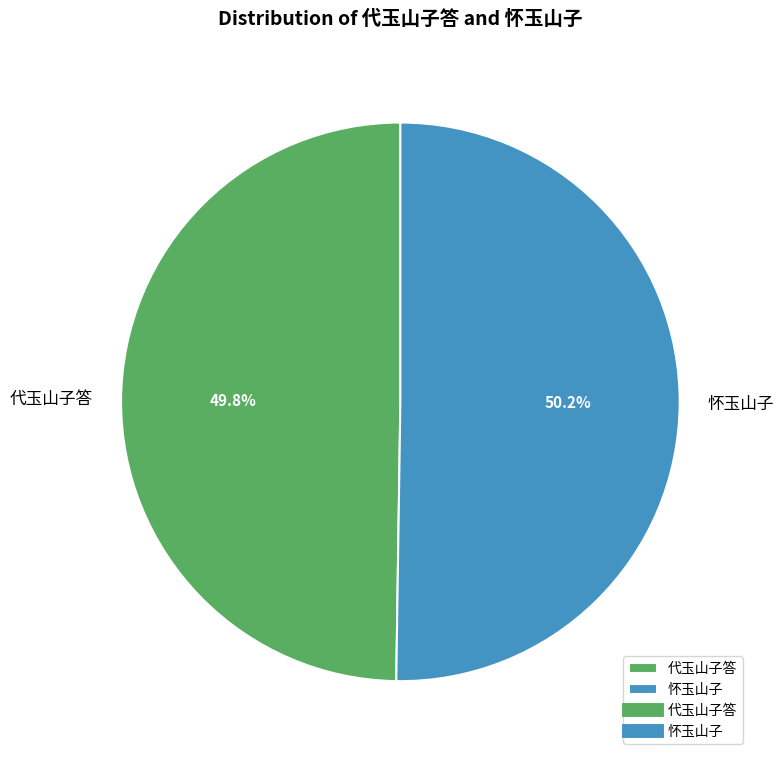

What percentage is the 怀玉山子 slice, to the nearest percent?

50%